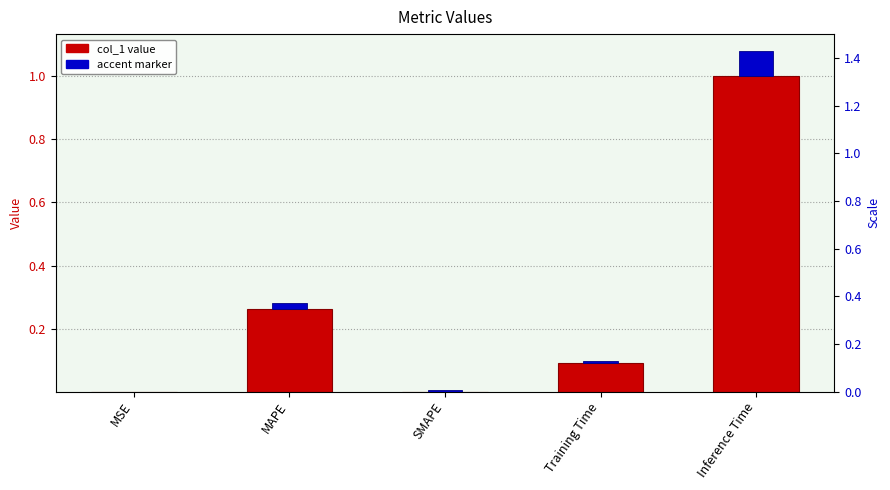

The value at SMAPE is -0.4. True or false?

False